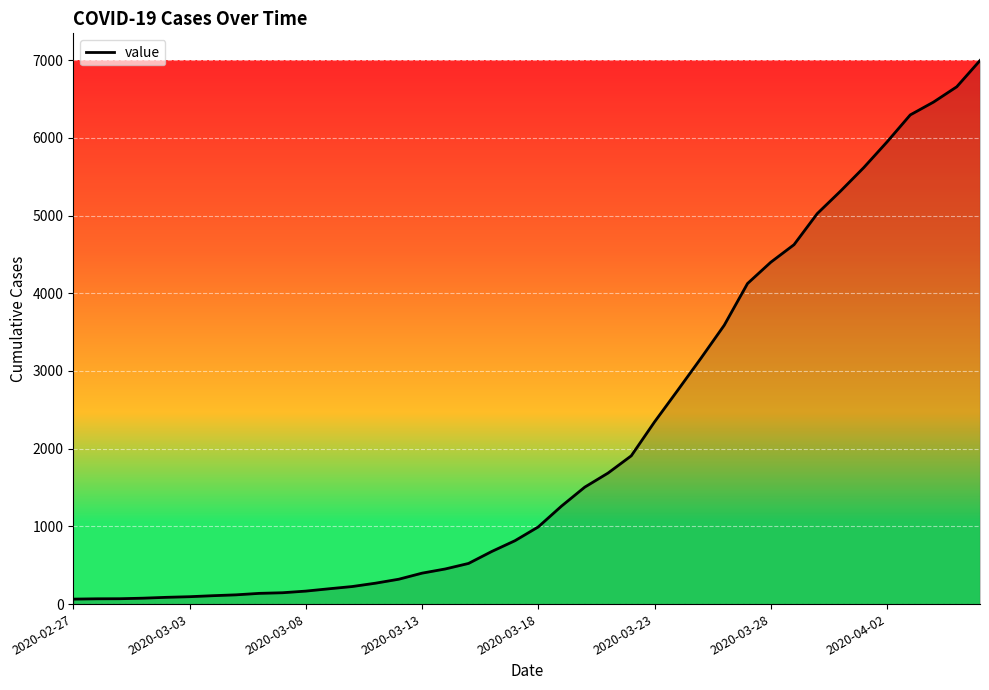

What is the maximum value shown in the chart?

6995